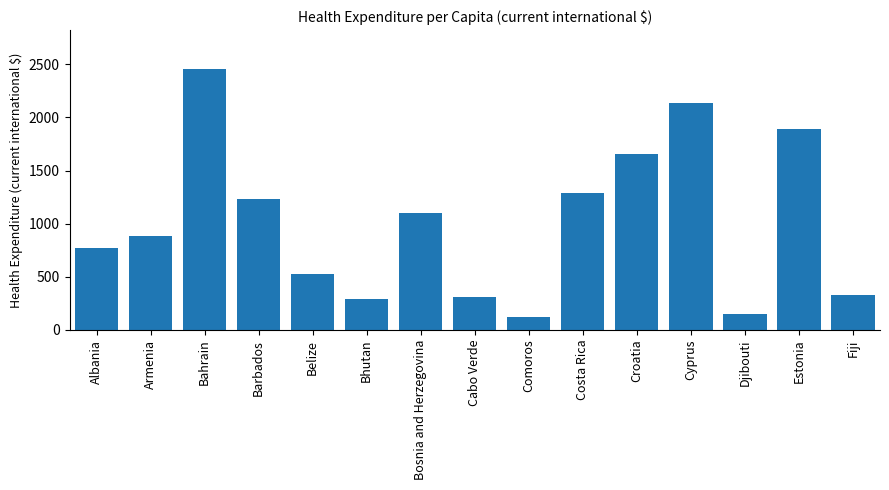

At which label is the value closest to 1287?

Costa Rica